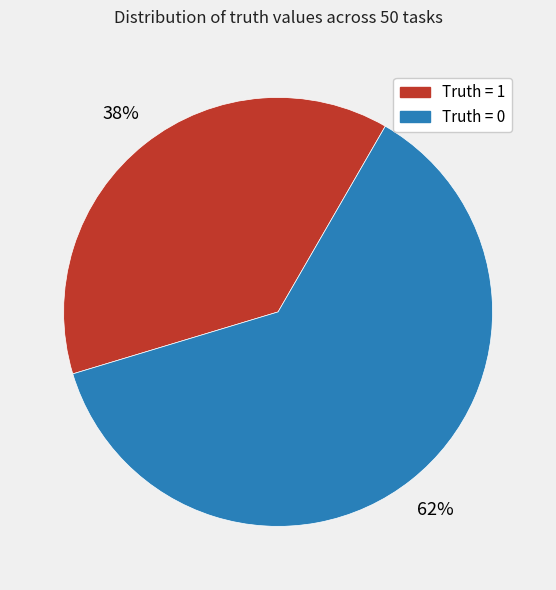

Does any single category account for the majority?

Yes